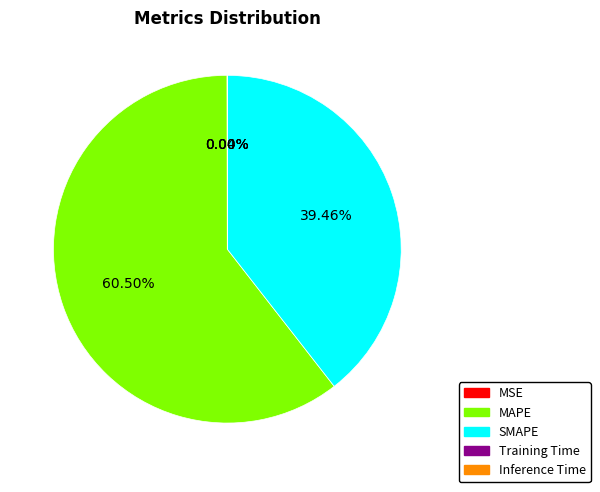

Which slice is the largest?

MAPE